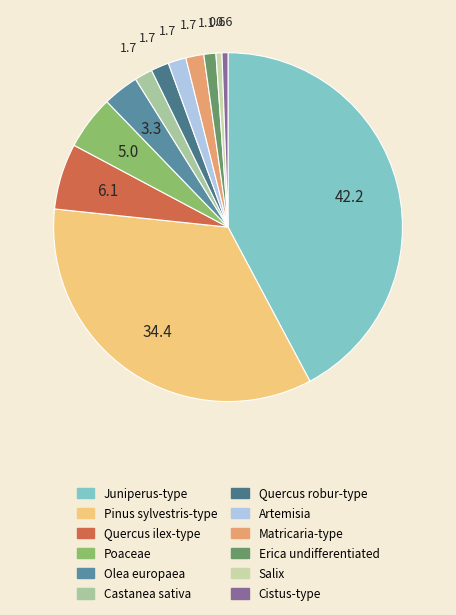

What portion of the pie excludes Artemisia?

98.3%